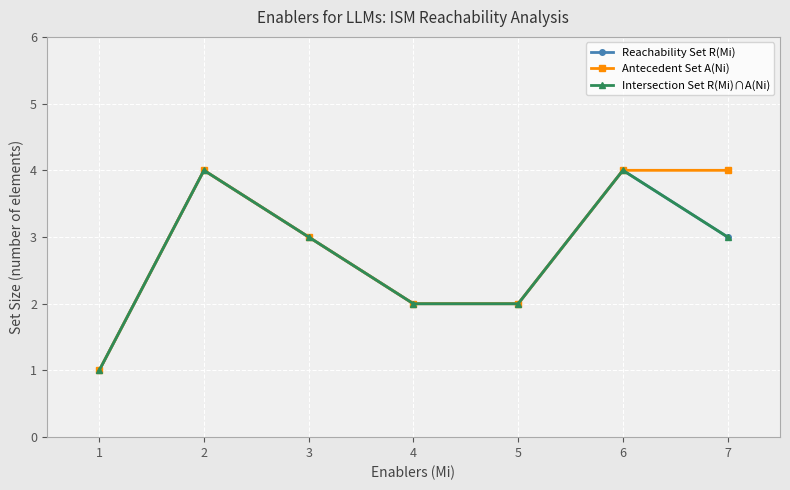

Does the chart have visible grid lines?

Yes